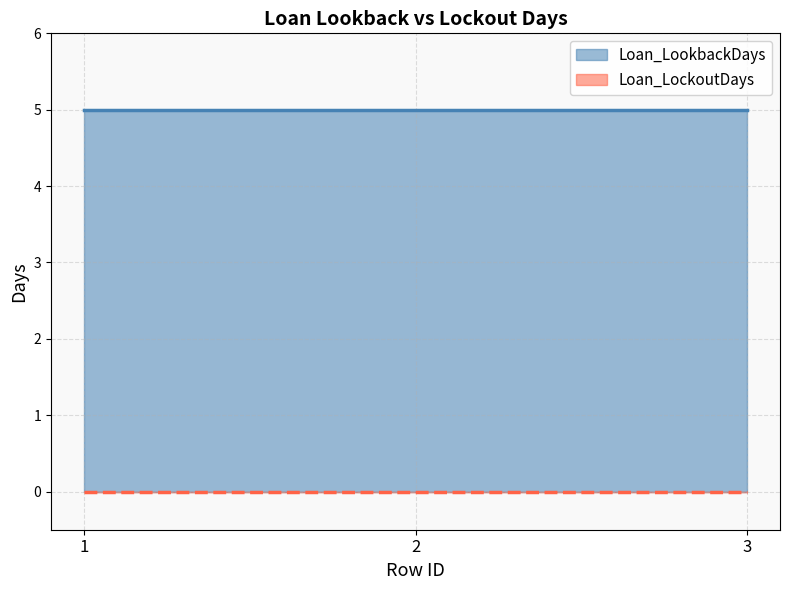

What are all the series names shown in the legend?

Loan_LookbackDays, Loan_LockoutDays